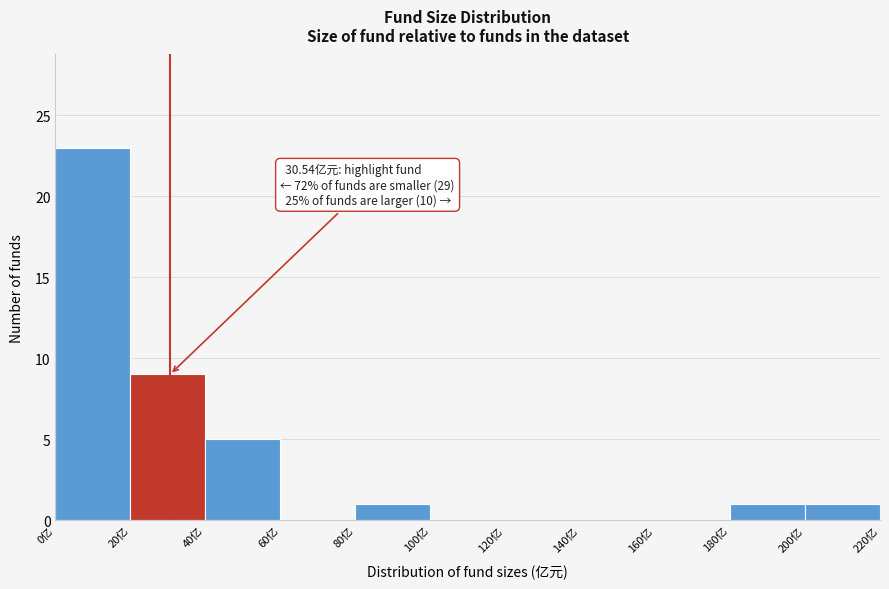

Over which range of the x-axis is the bar tallest?

0 to 20